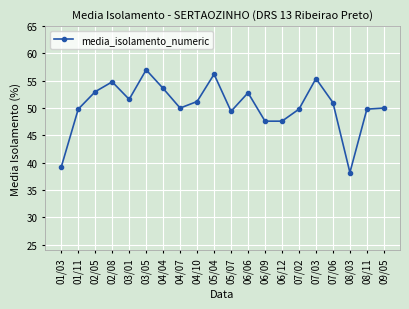

Where is the first local minimum?

03/01